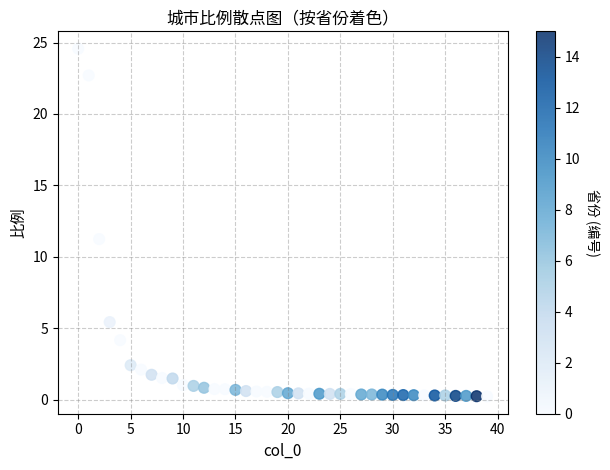

What is the range of Y values (max minus min)?

24.3